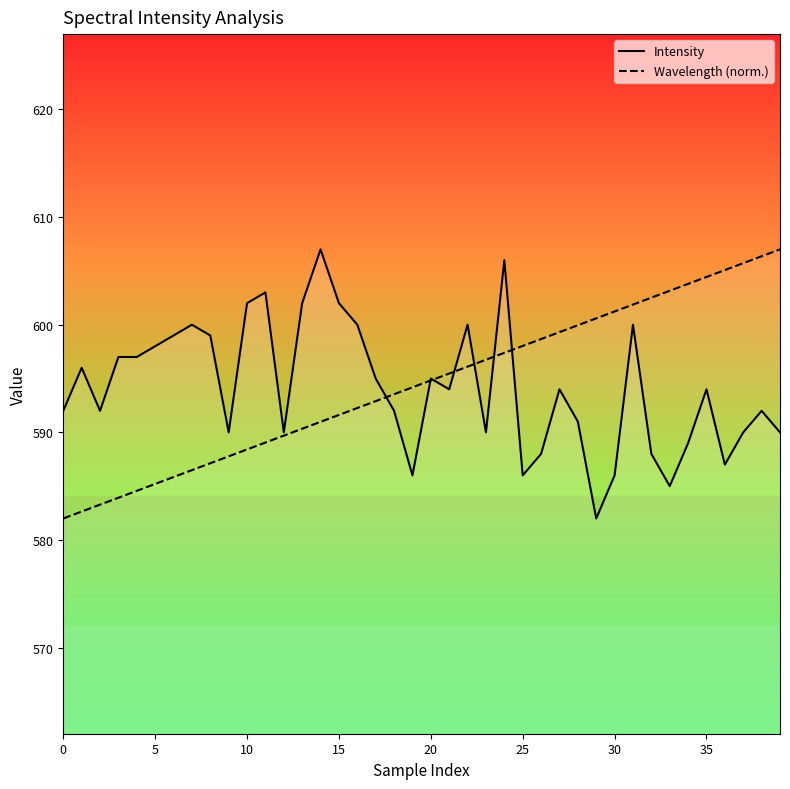

At how many categories does at least one series exceed 603?

9